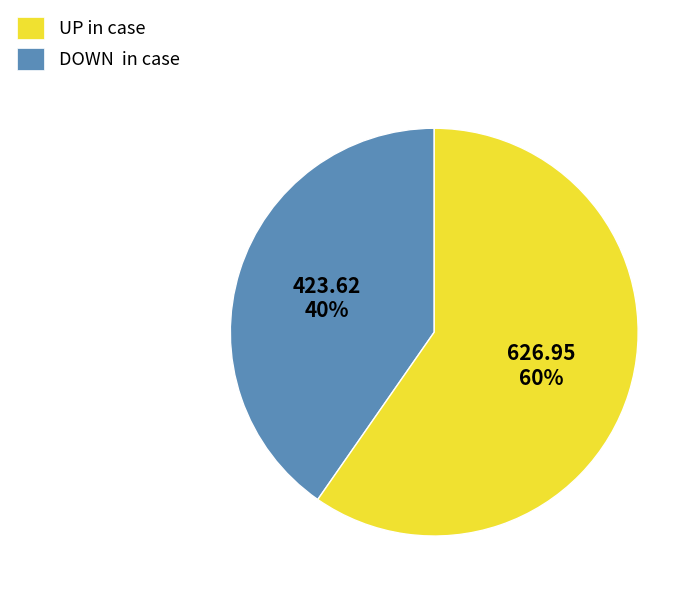

Is there any slice that represents more than half of the pie?

Yes